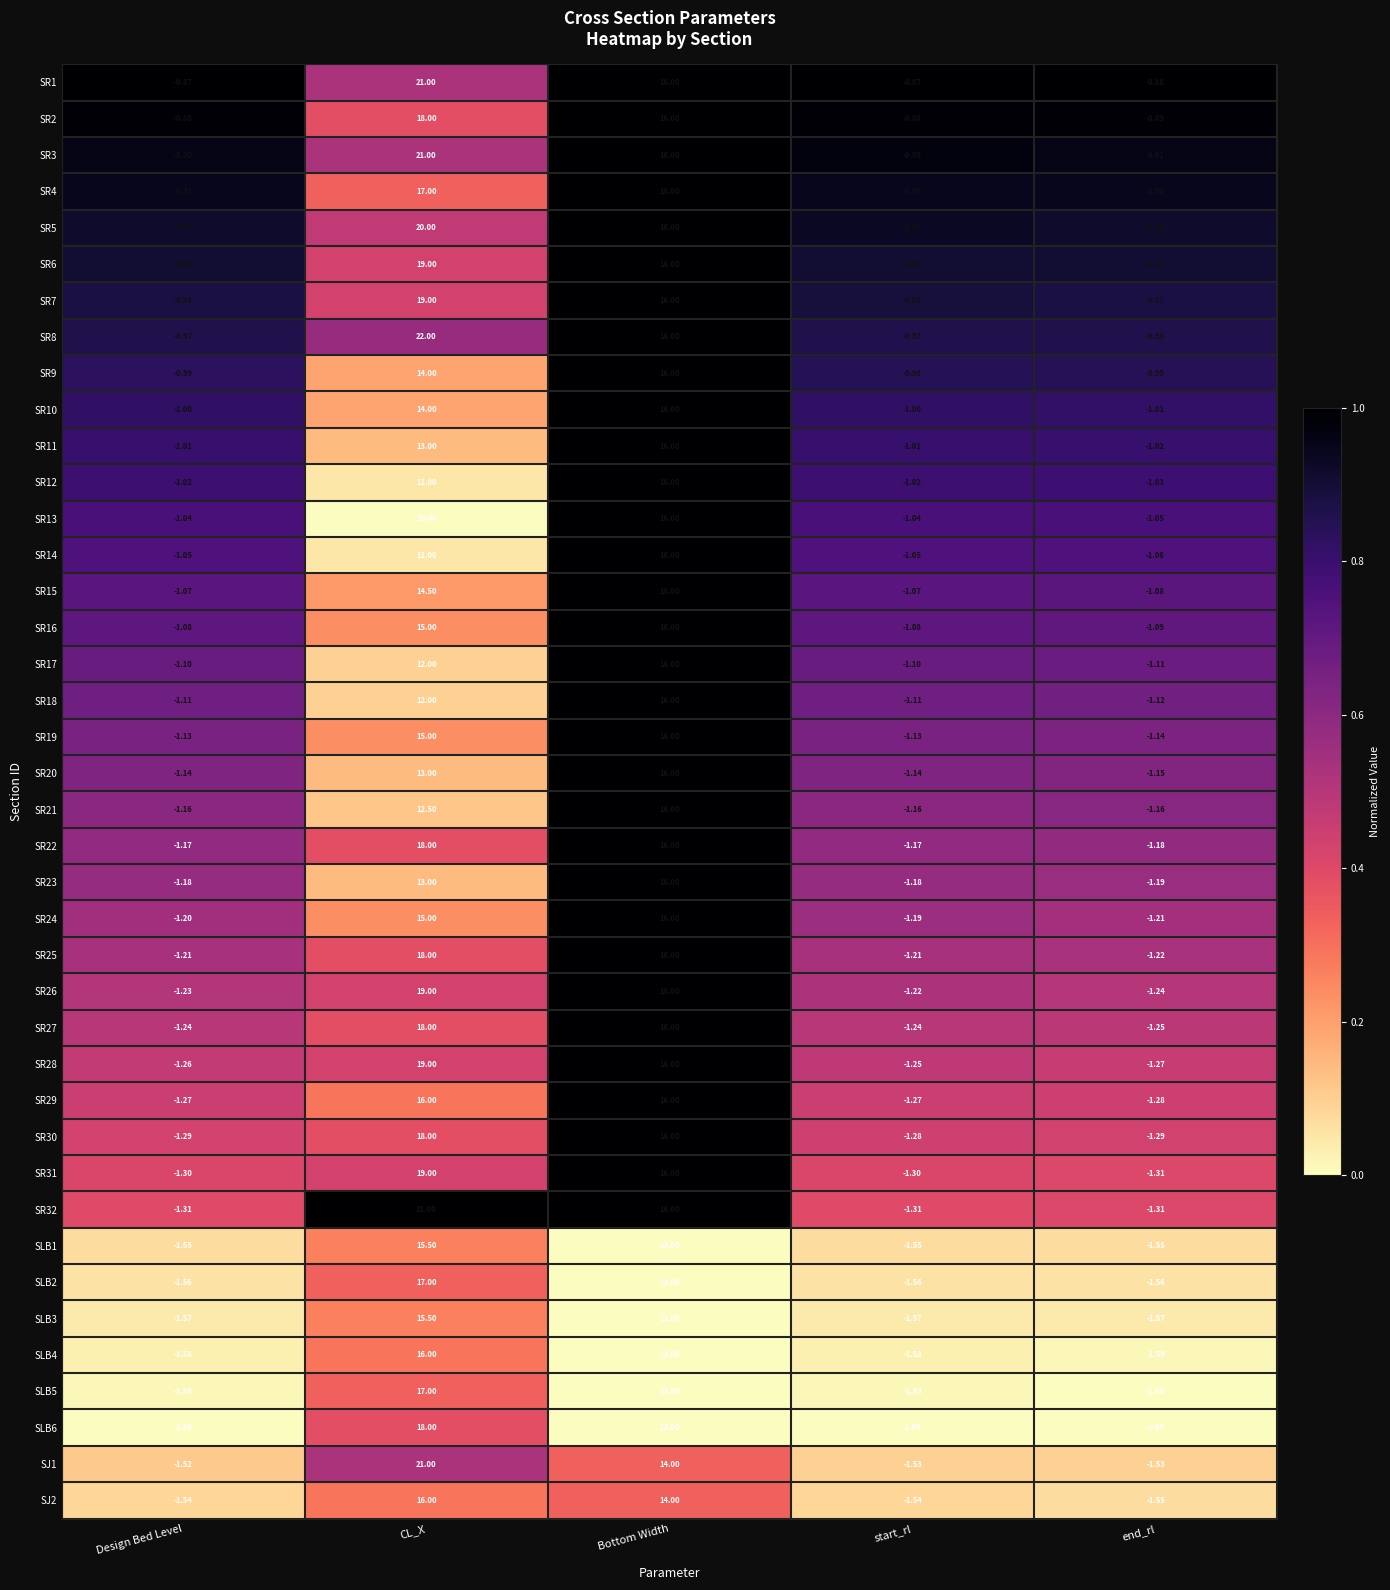

Which label corresponds to the largest value in the chart?

CL_X